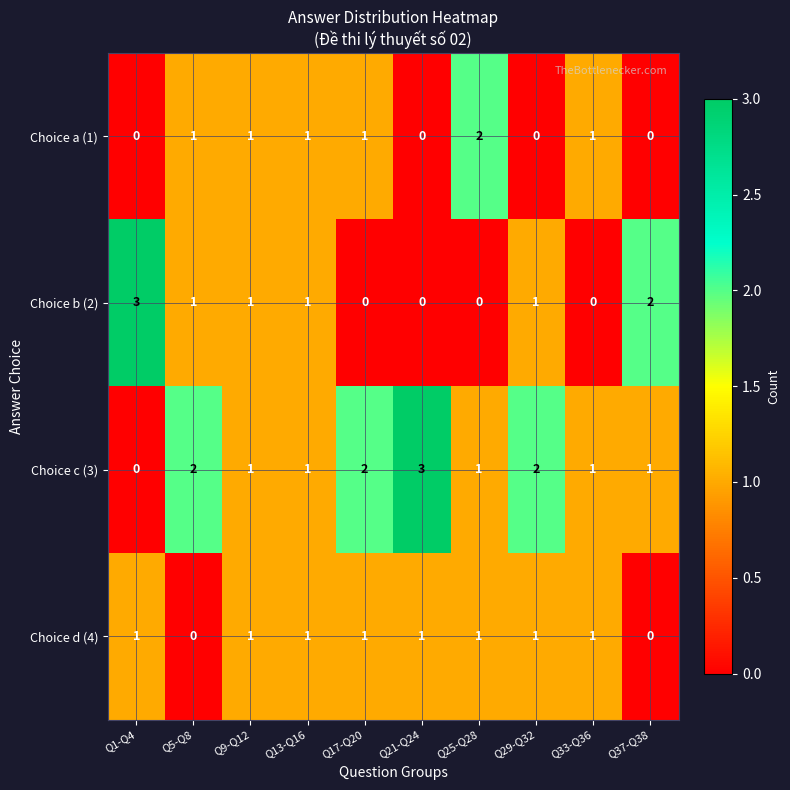

What is the maximum value shown in the chart?

3